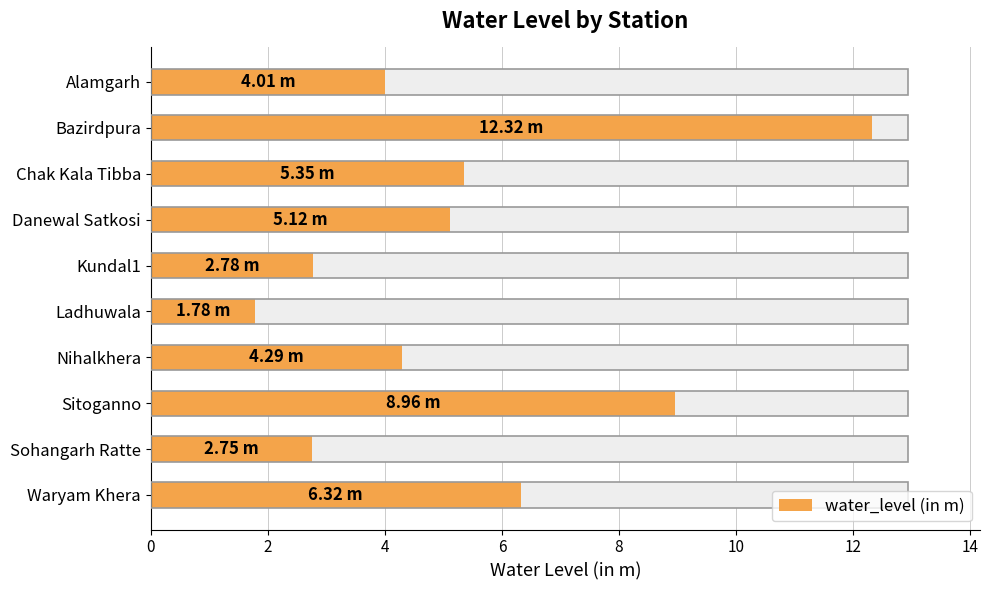

Is it true that the value at Chak Kala Tibba is 2.8?

False